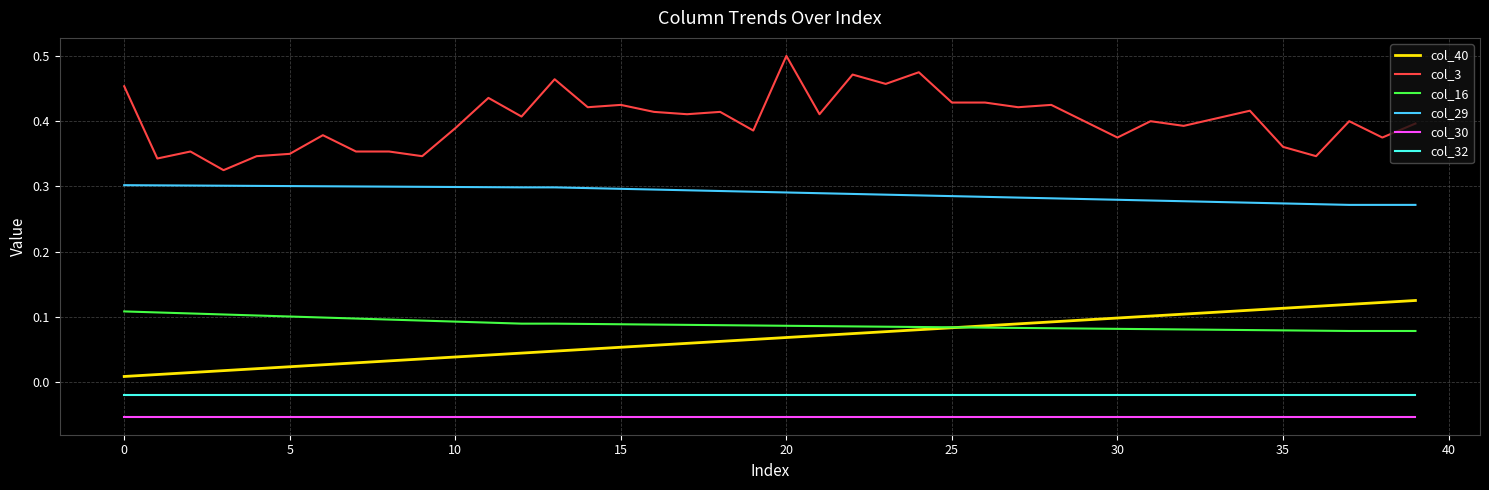

True or false: col_40 and col_30 intersect in this chart.

False